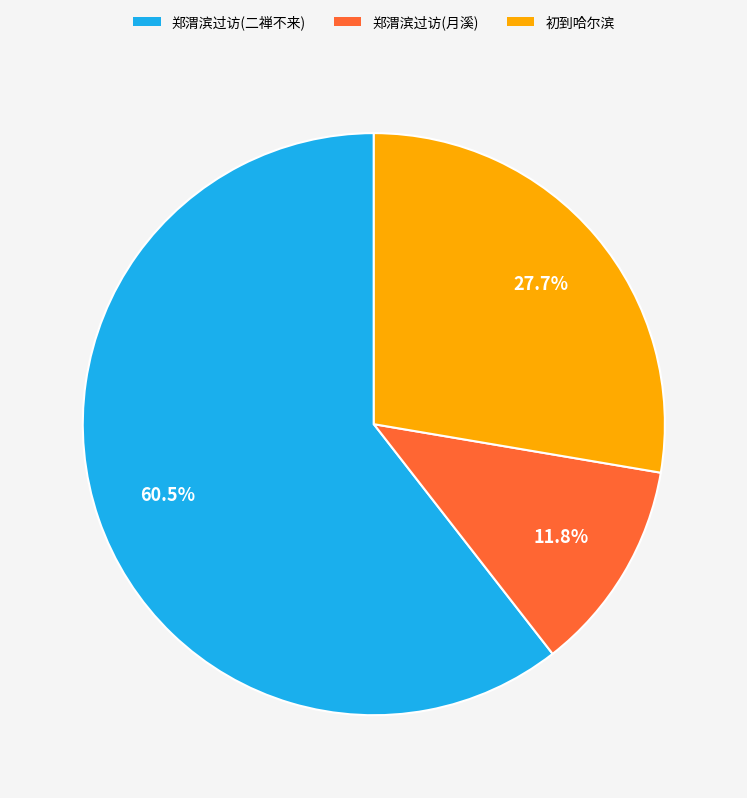

Is there a majority slice in this chart?

Yes